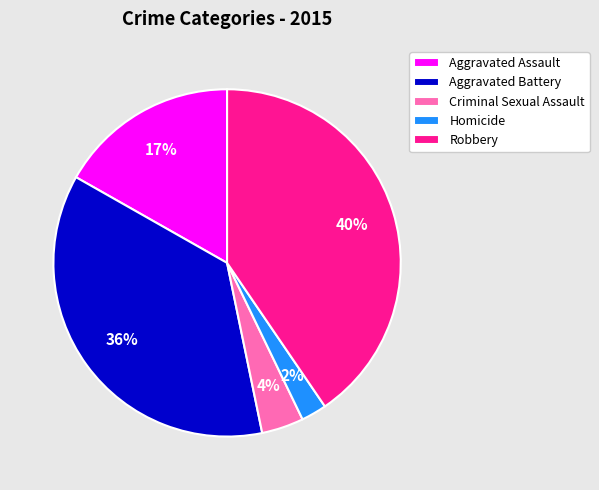

Do Robbery and Homicide together represent more than half of the pie?

No